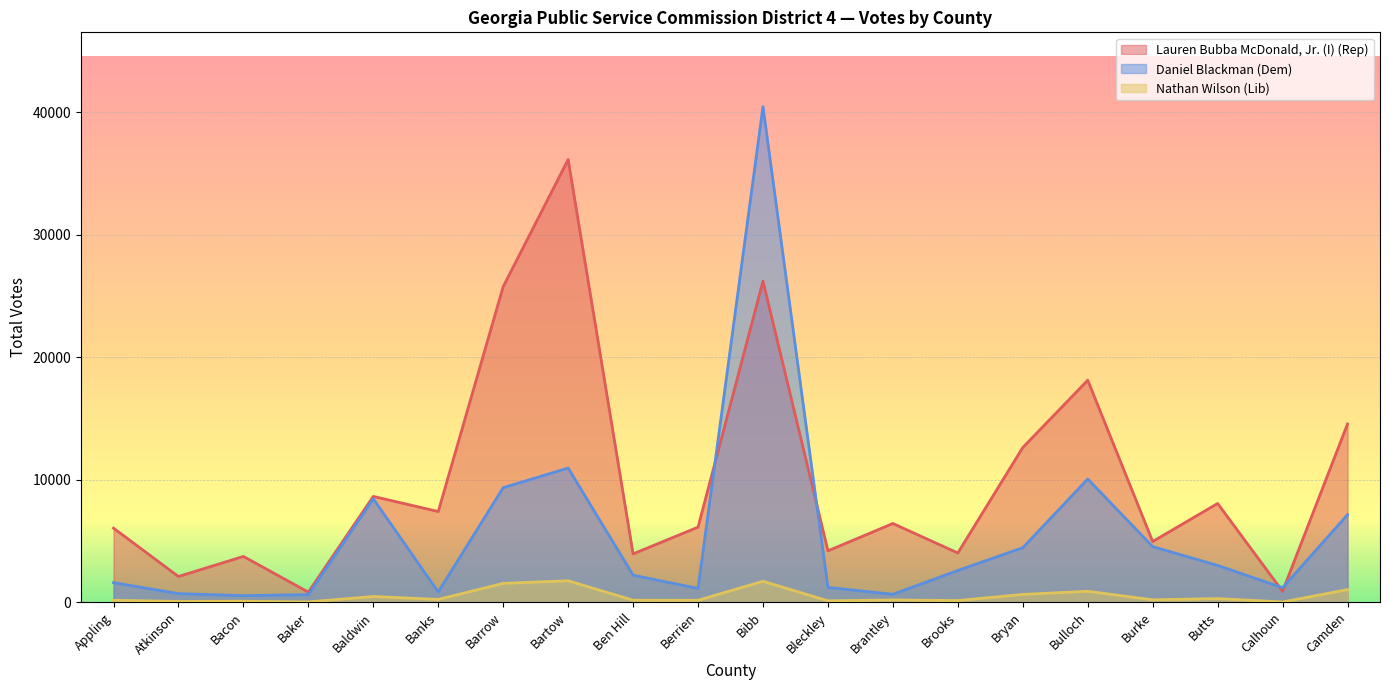

What is the greatest value displayed?

40441